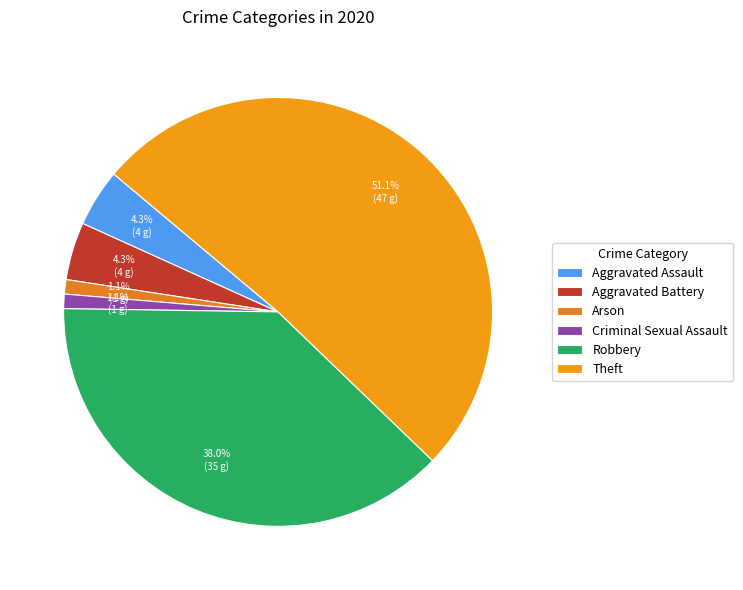

The Theft slice represents 40% of the pie. True or false?

False